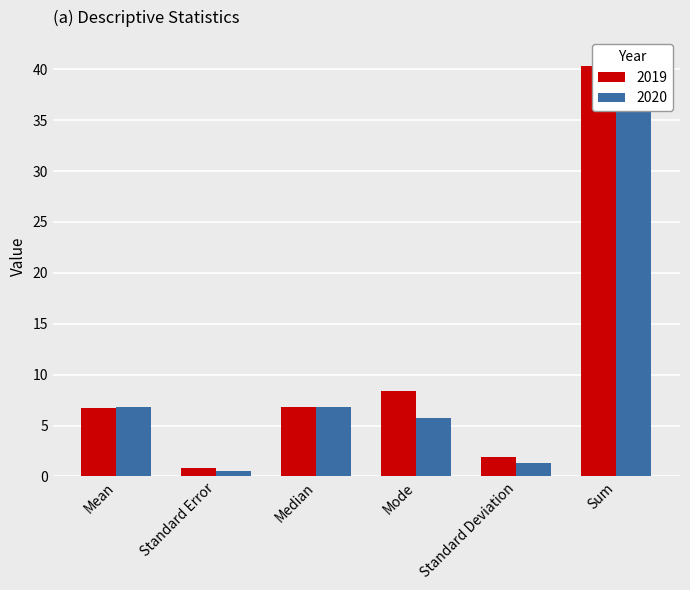

Between Median and Standard Deviation, which is larger?

Median